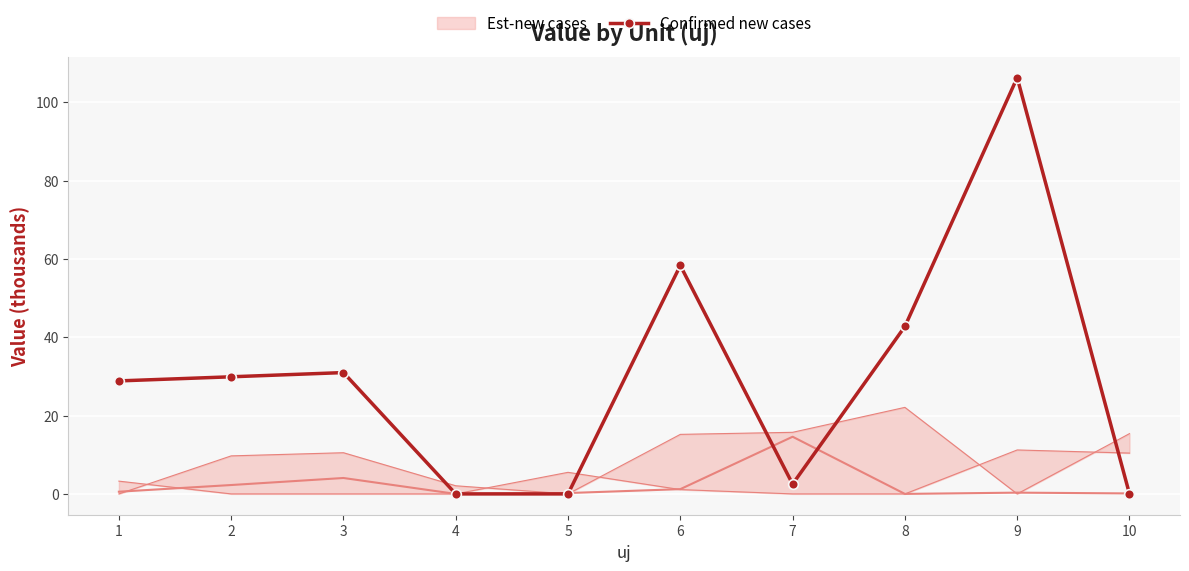

Where is the data nearest to the value 53?

6